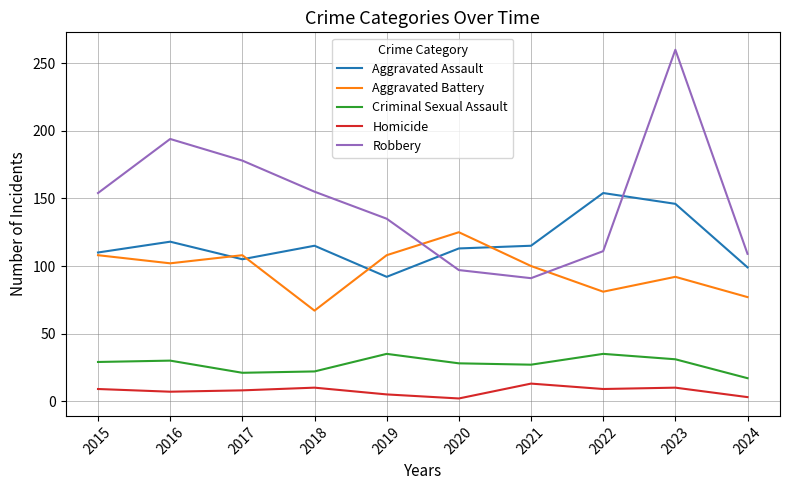

True or false: Robbery and Homicide cross at least once.

False